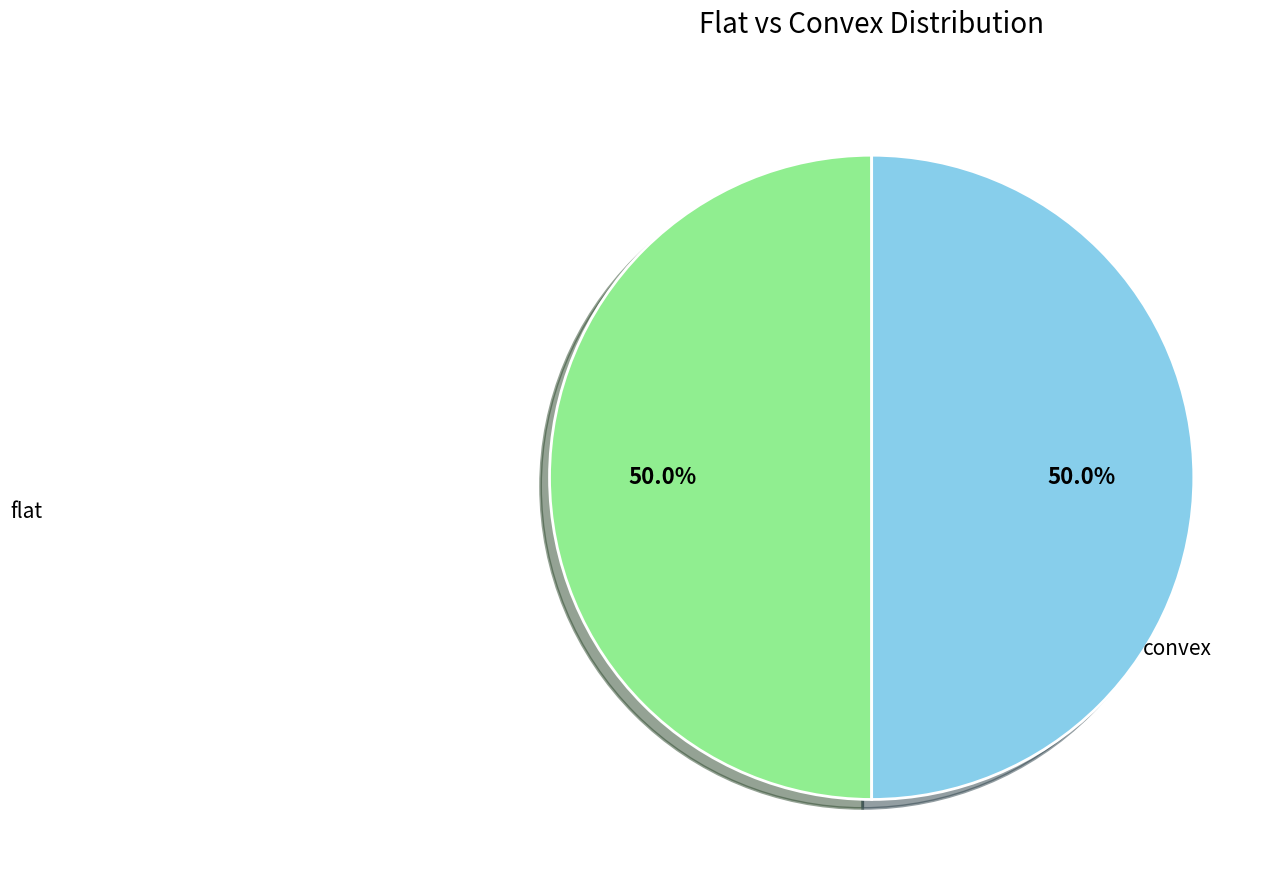

Is there a majority slice in this chart?

No